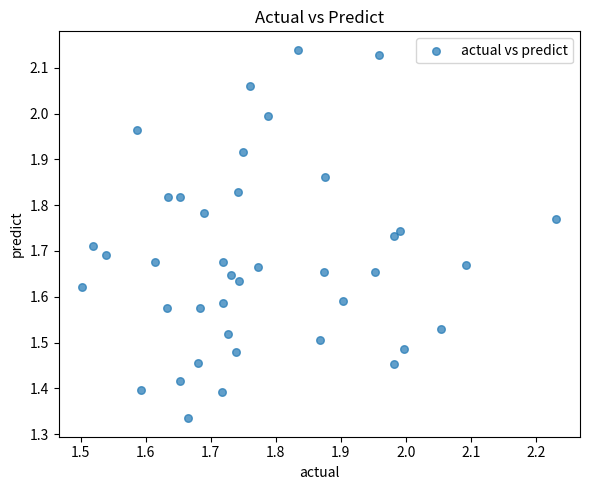

What is the range of Y values (max minus min)?

0.8